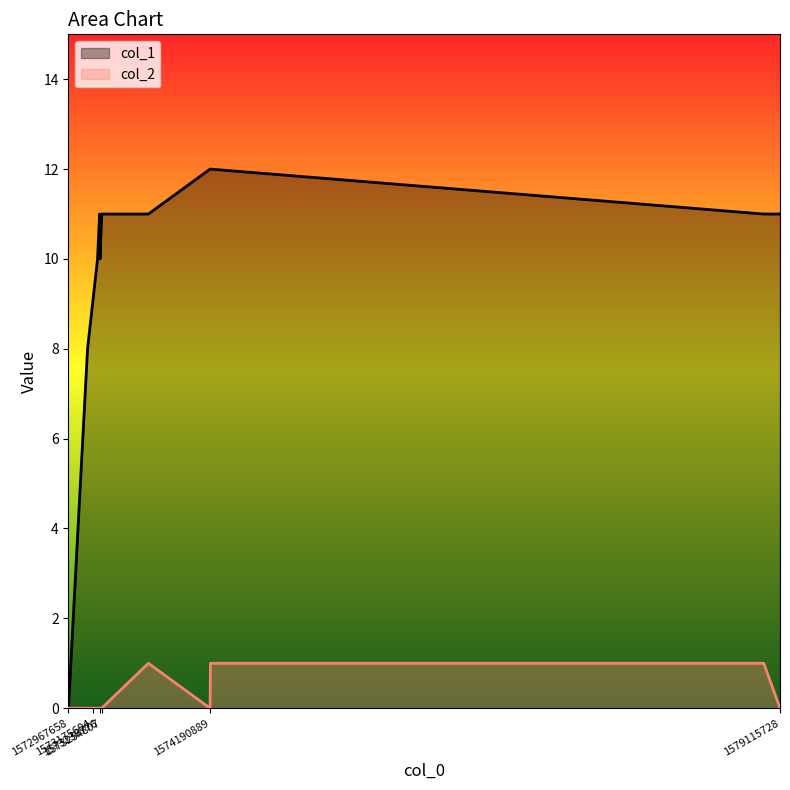

How many lines are shown in the chart?

2